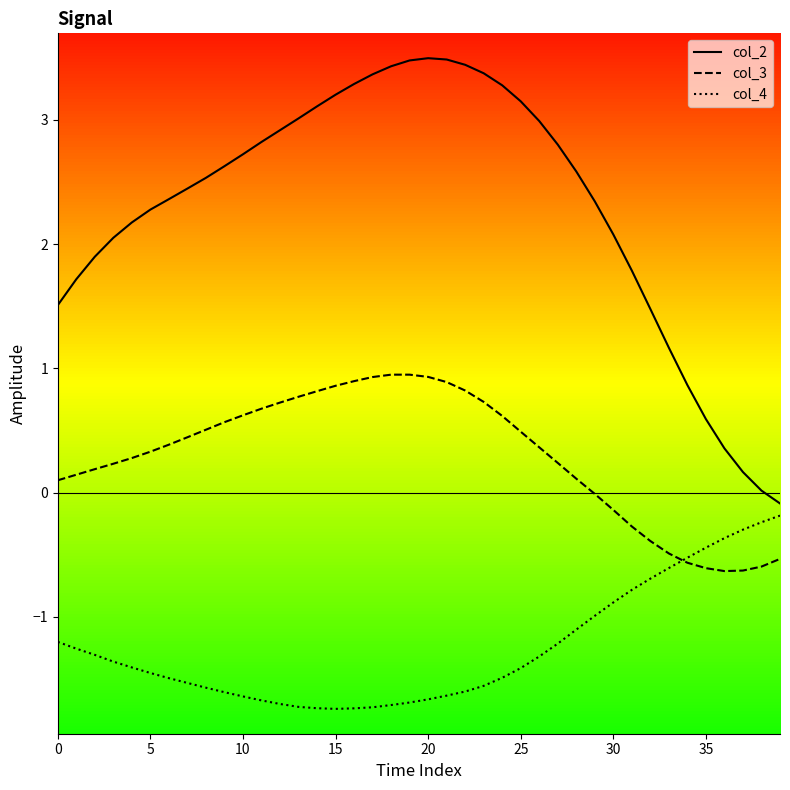

How many interior local peaks does the col_2 series have?

1